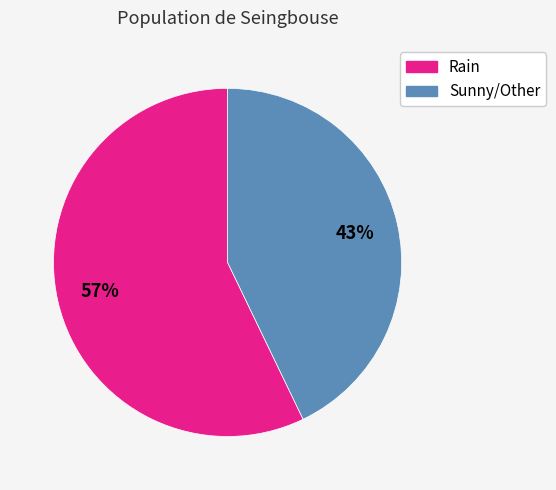

Do Rain and Sunny/Other together represent more than half of the pie?

Yes